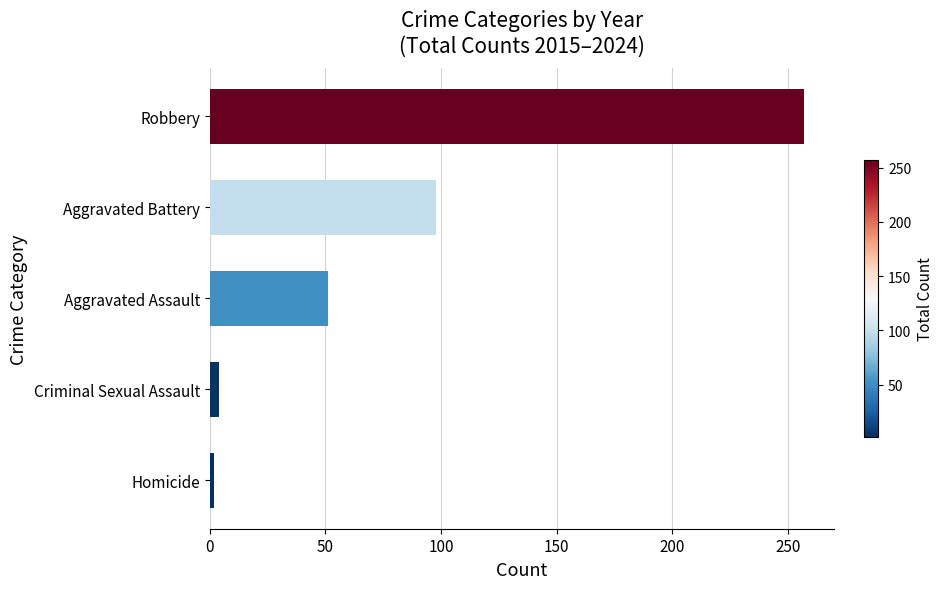

Read the value at Robbery.

257